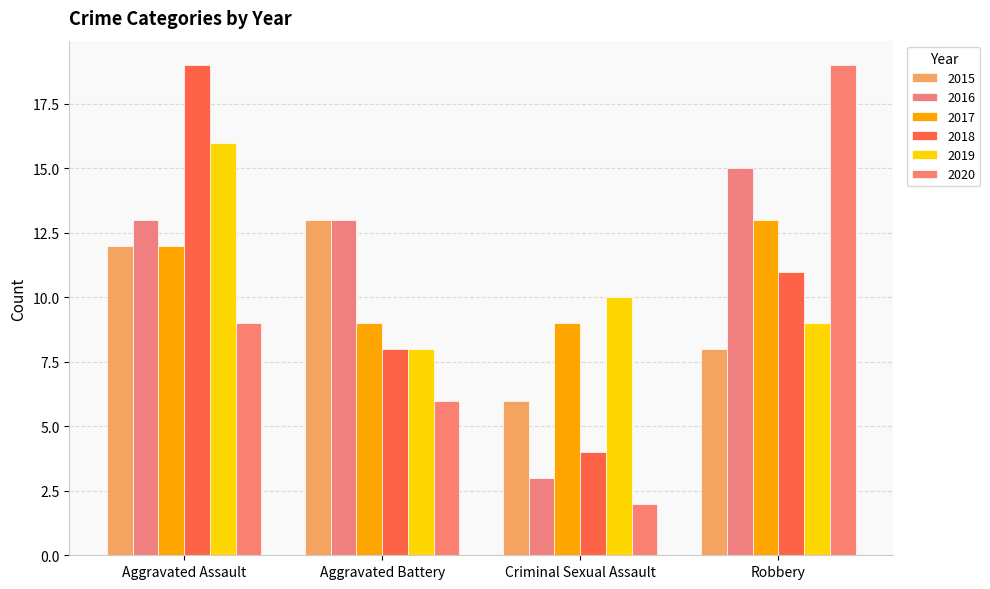

What is the approximate value of 2019 at Robbery?

9